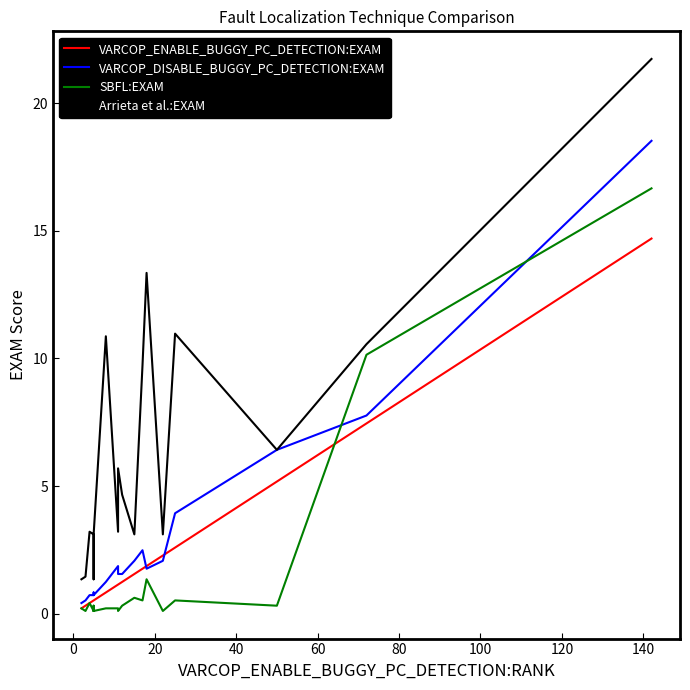

What is the difference between the second highest and second lowest values in the VARCOP_DISABLE_BUGGY_PC_DETECTION:EXAM series?

7.2